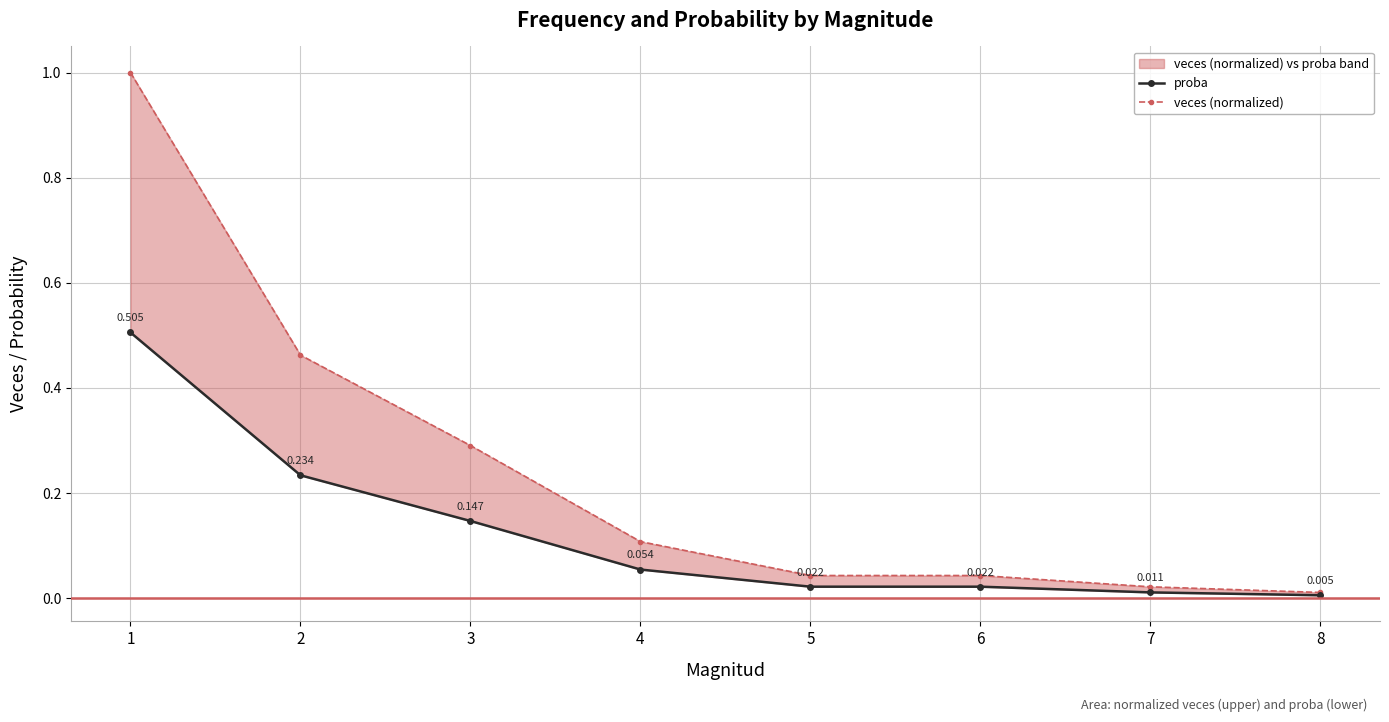

At how many categories does at least one series exceed 0?

8